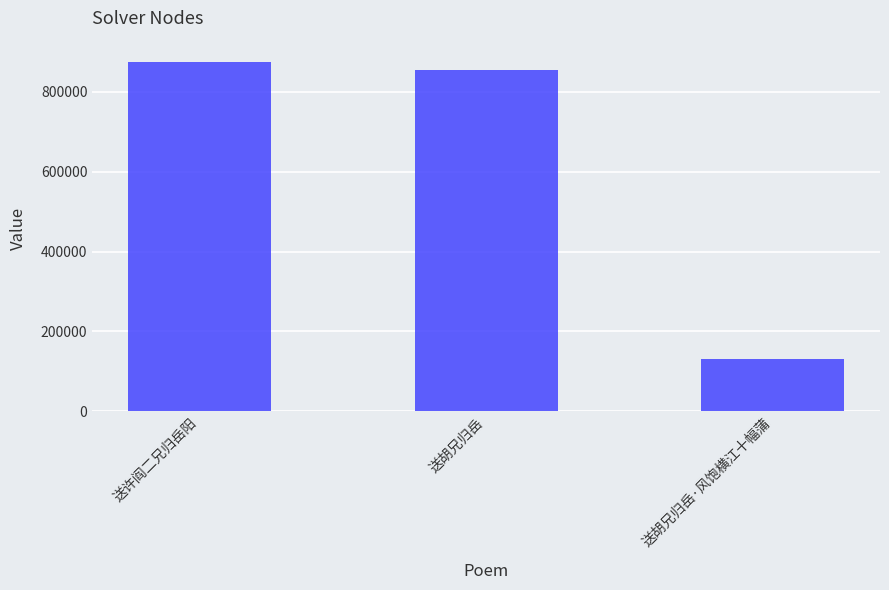

What value does the data have at 送许阎二兄归岳阳?

874239